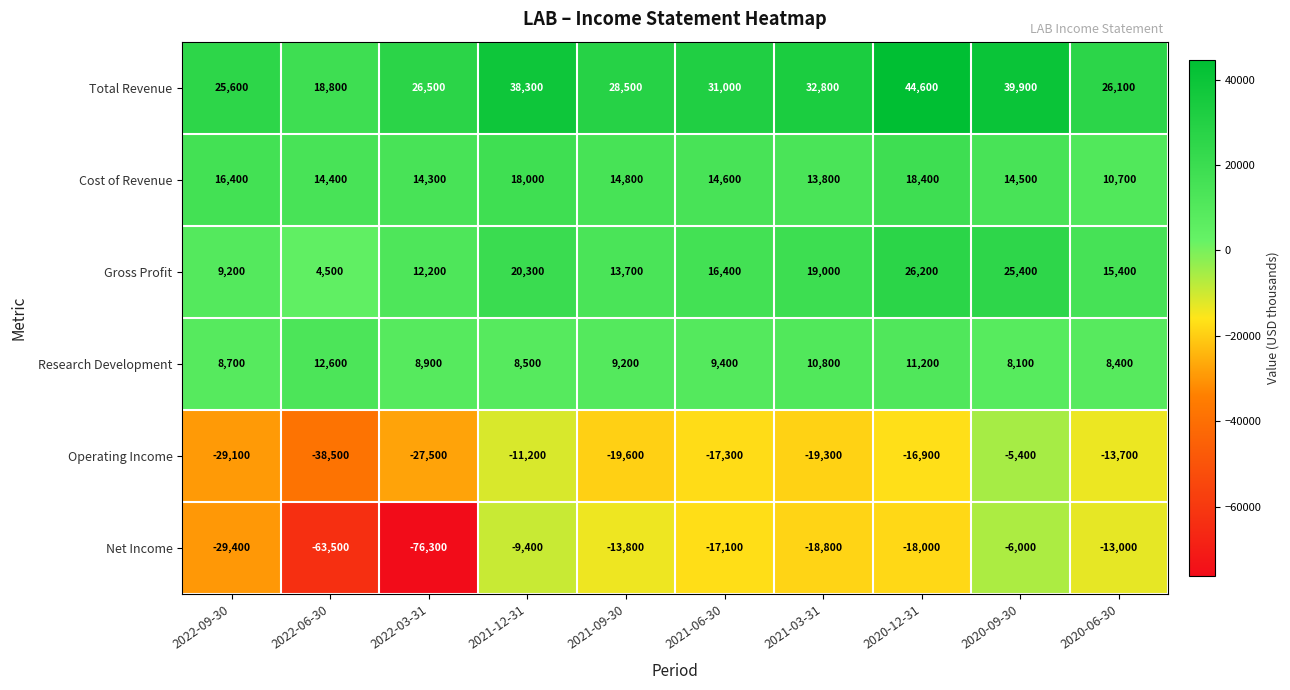

At 2021-06-30, list the series in order from smallest to largest.

Operating Income, Net Income, Research Development, Cost of Revenue, Gross Profit, Total Revenue